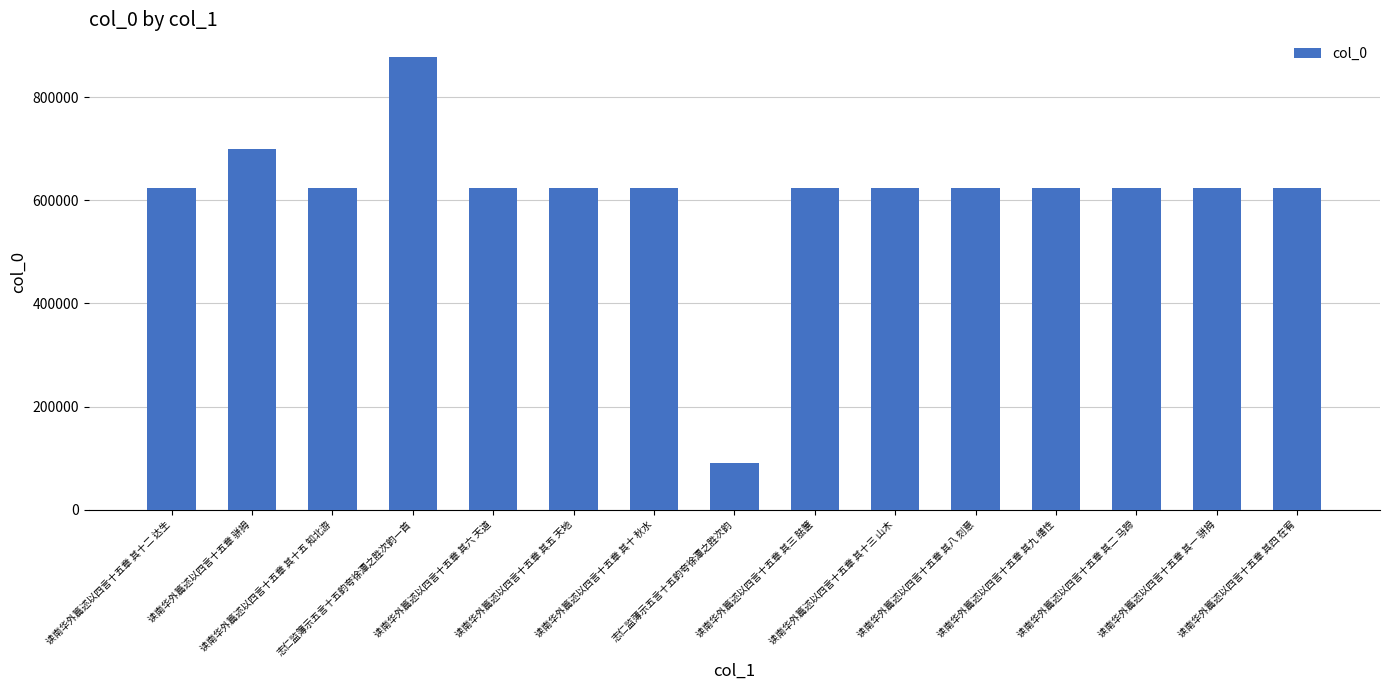

What is the ratio of the value at 读南华外篇述以四言十五章 其二 马蹄 to the value at 读南华外篇述以四言十五章 其五 天地?

1.0